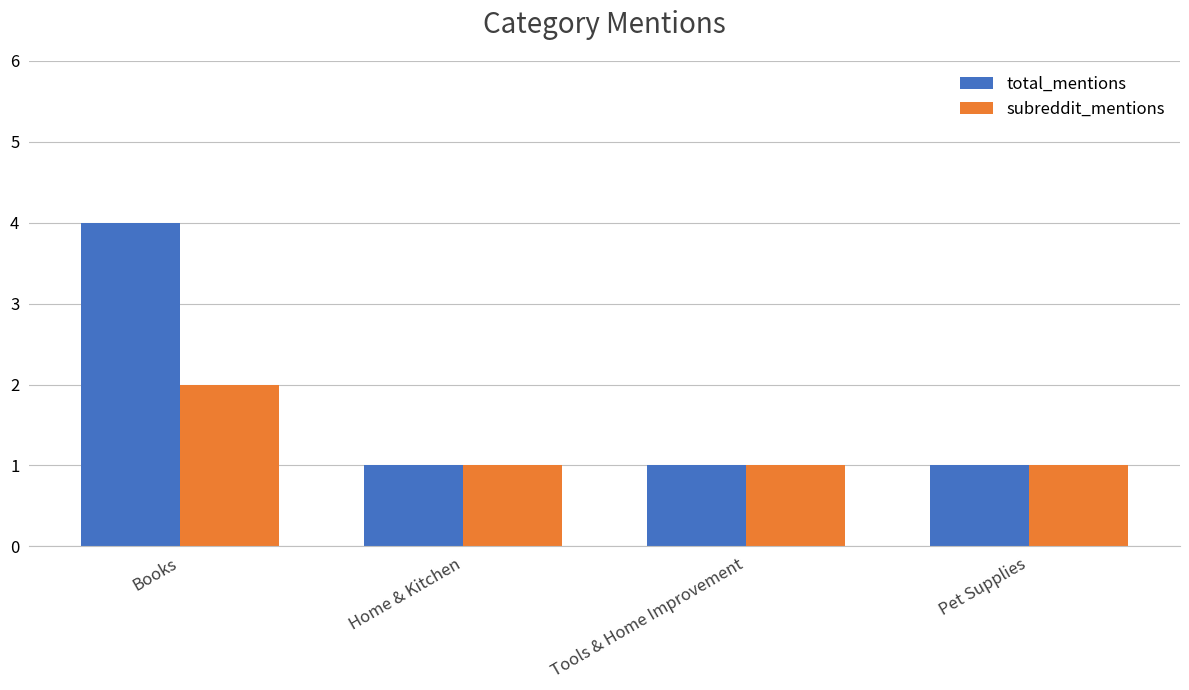

Between Books and Home & Kitchen, which series saw the biggest shift?

total_mentions